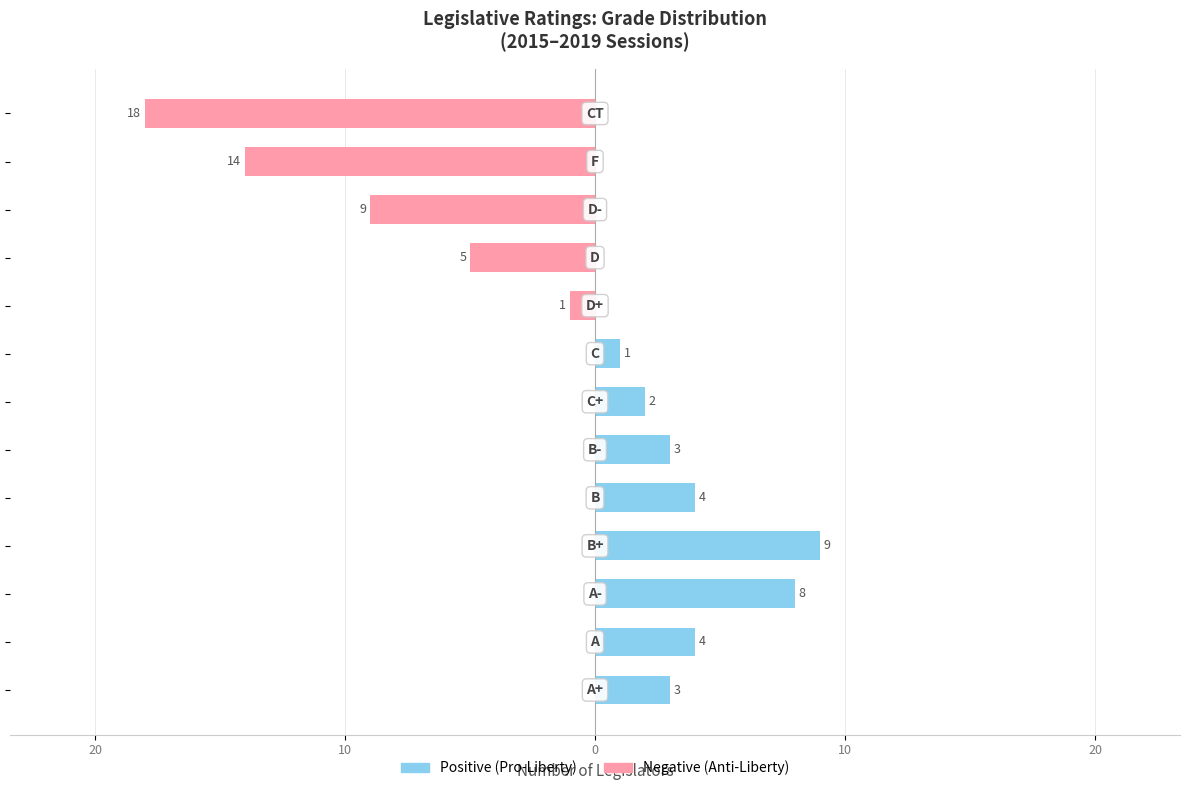

How many groups of bars are there?

13